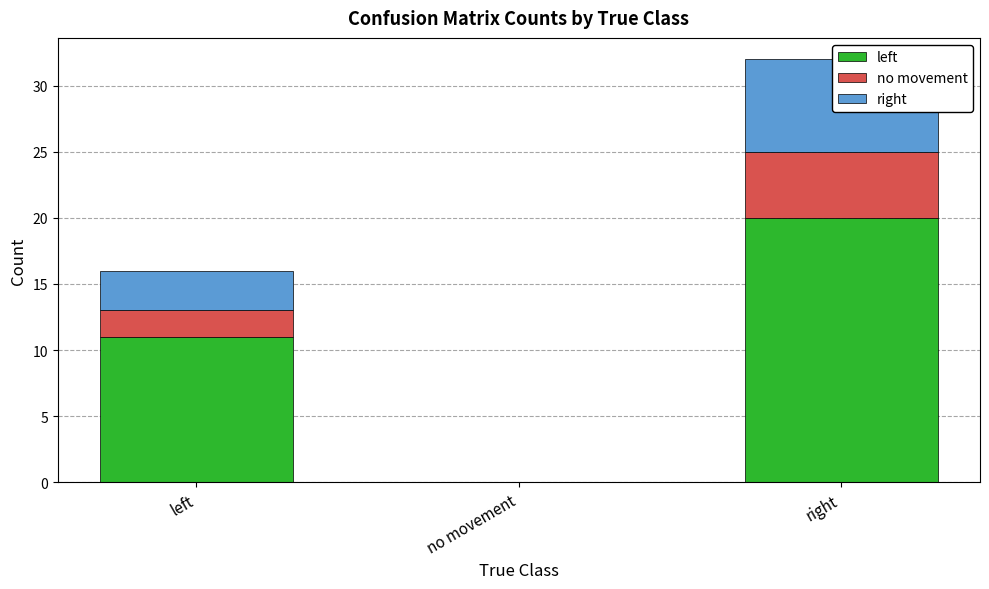

The right series shows 7 at right. True or false?

True